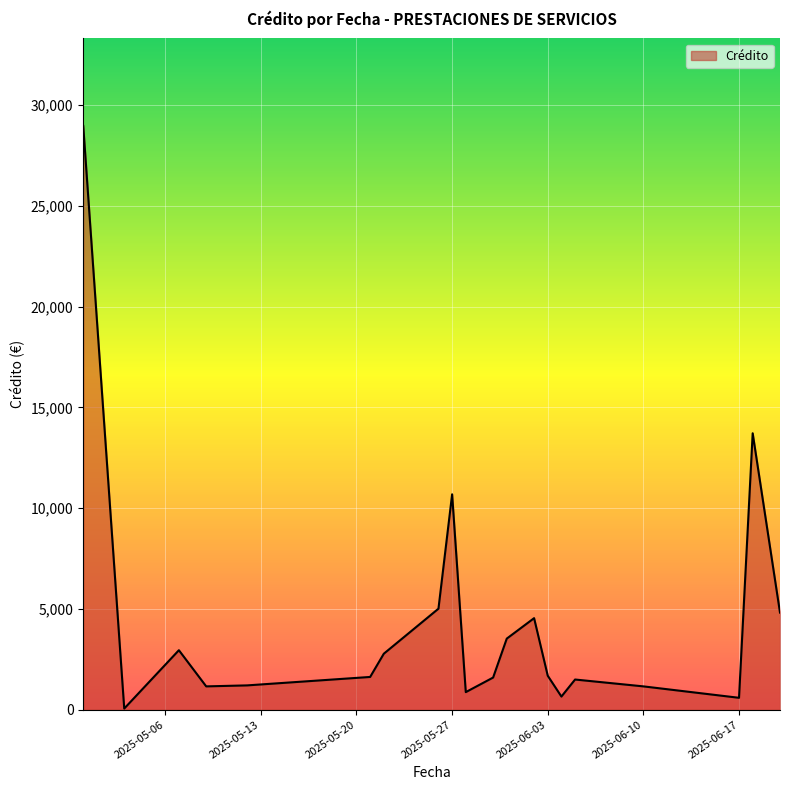

What is the difference between the maximum and minimum values?

28895.6